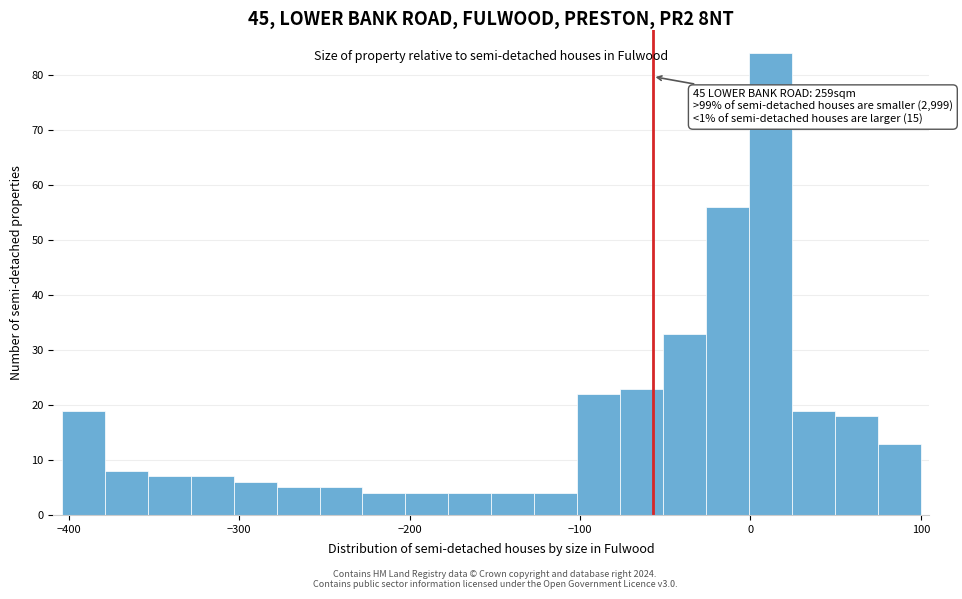

Read against the x-axis, roughly where is the centre of the tallest bar?

10